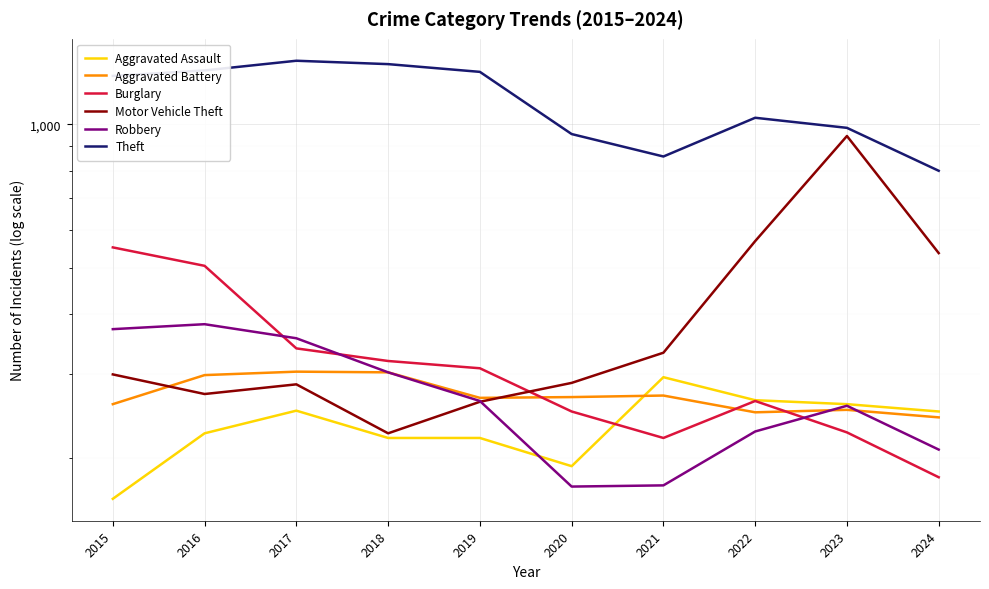

Which has a higher value, 2016 or 2017?

2017